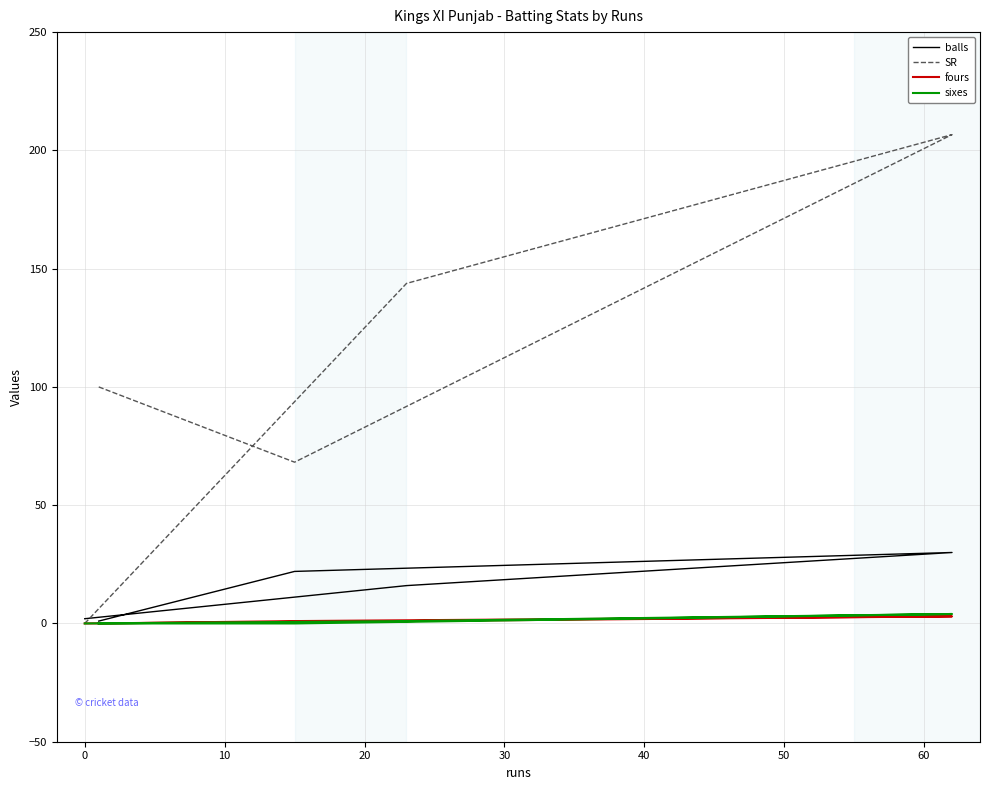

What position from the left is 0?

5